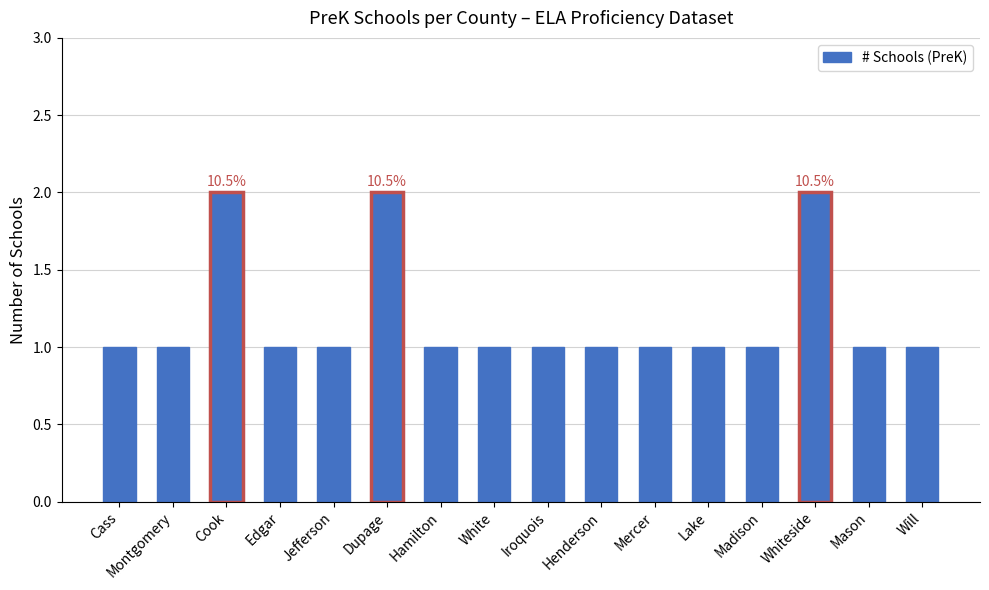

What is the sum of all values?

19